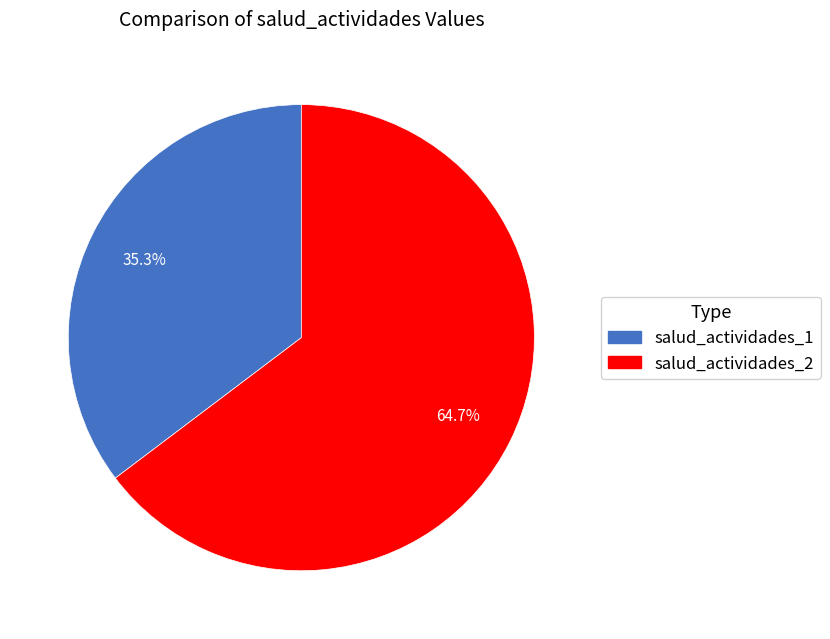

Does any single category account for the majority?

Yes